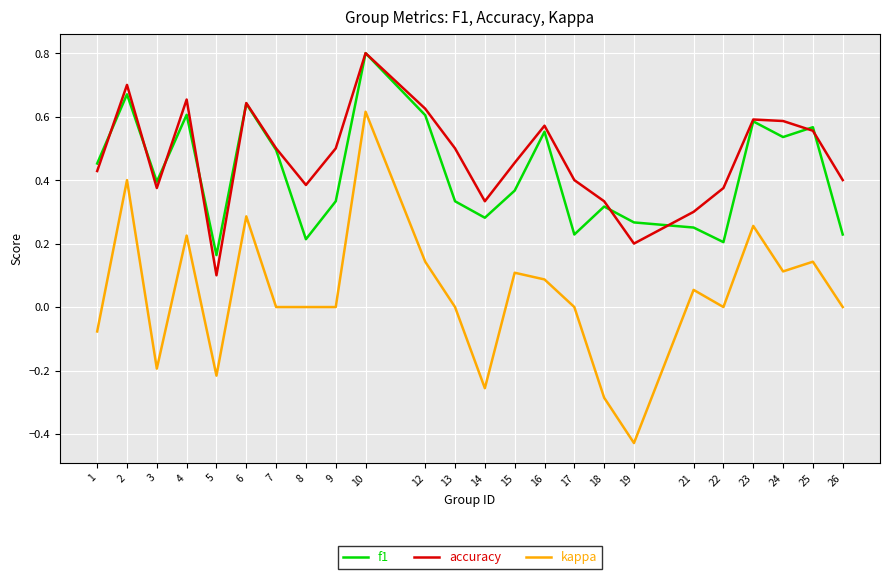

True or false: kappa and accuracy intersect in this chart.

False